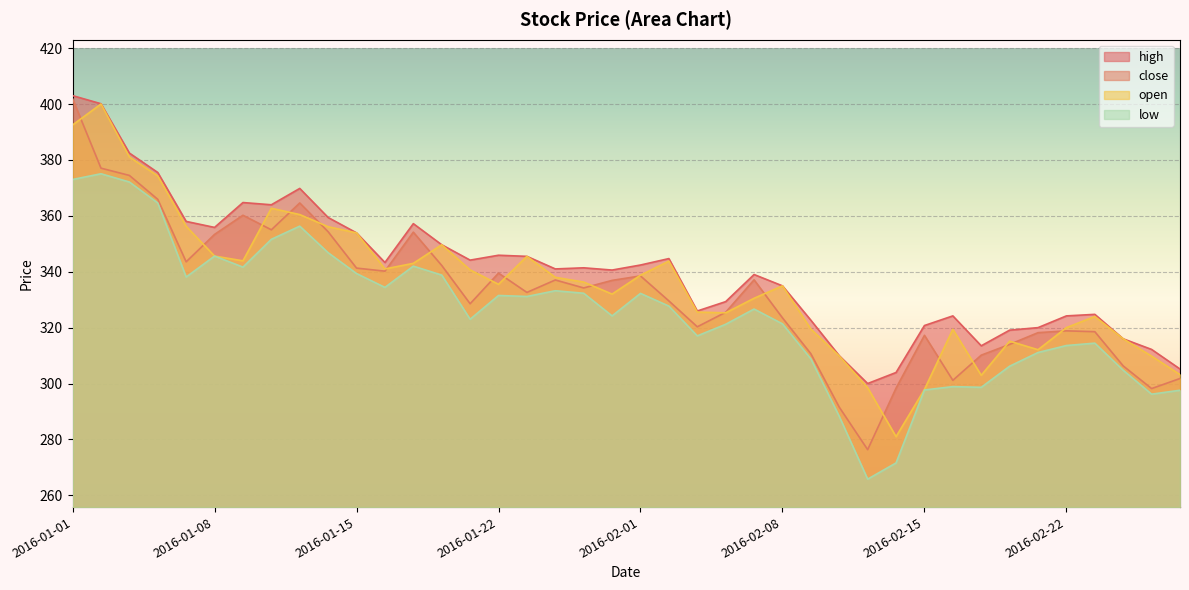

At which label does low reach its minimum?

2016-02-11